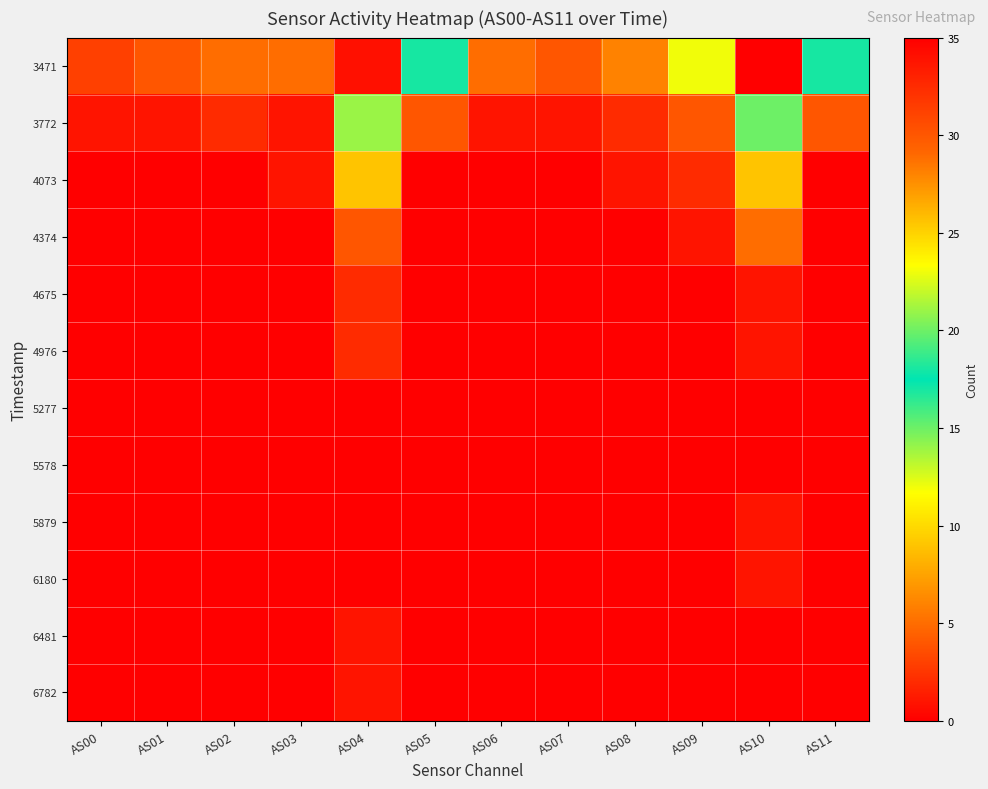

Between AS05 and AS10, which series saw the biggest shift?

3471